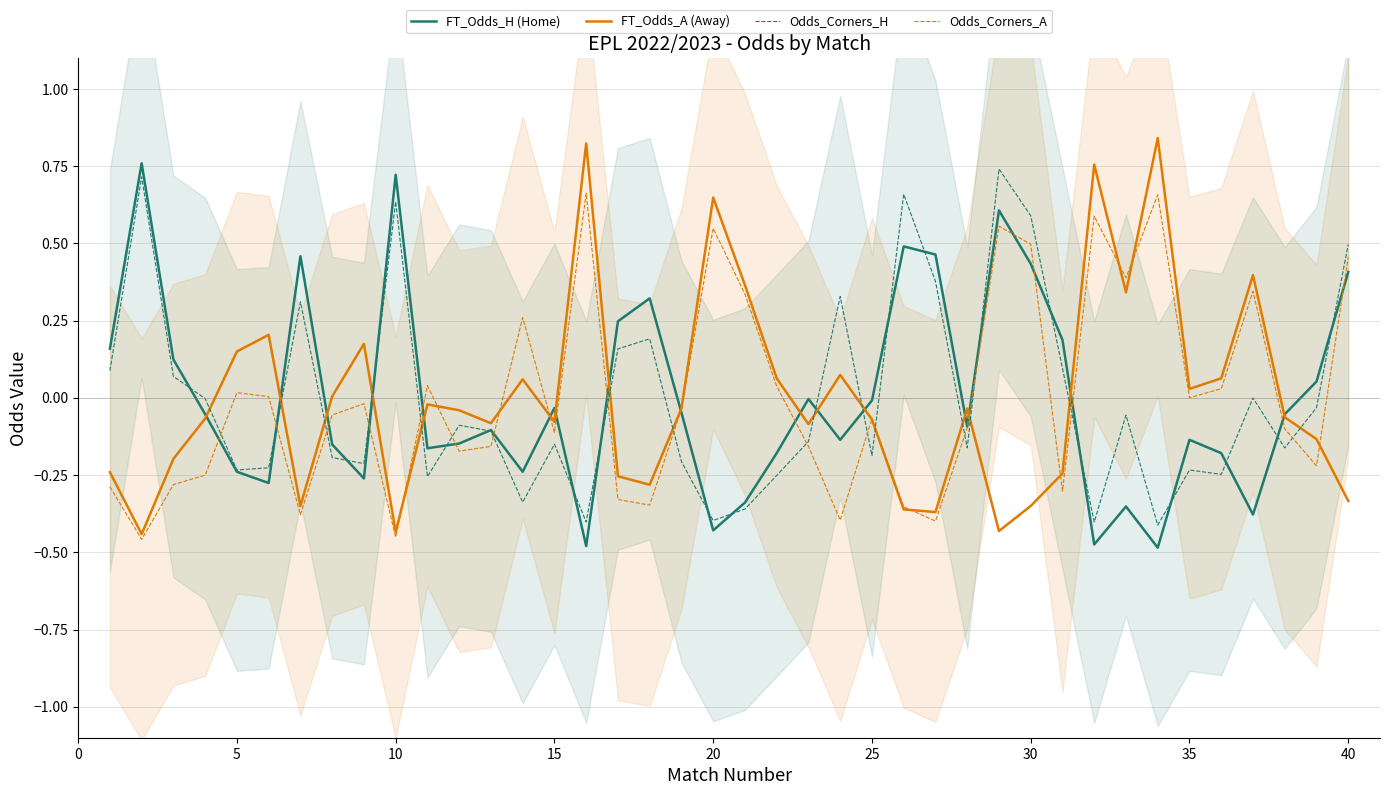

After their last crossing, which series has the higher values: FT_Odds_A (Away) or Odds_Corners_H?

Odds_Corners_H